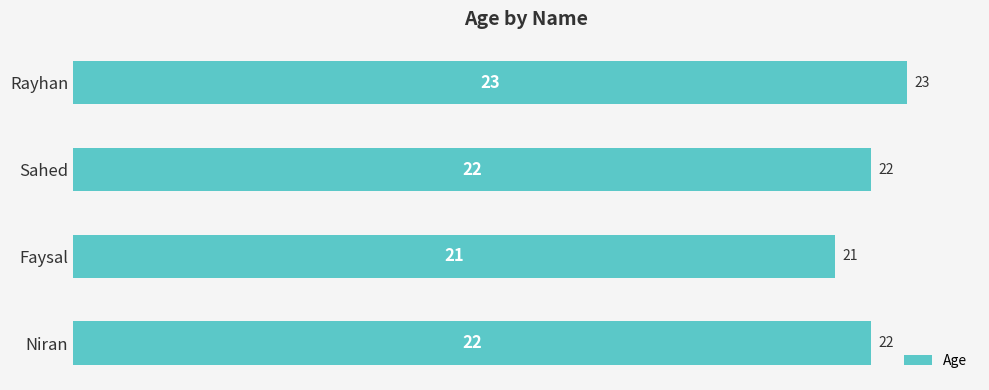

Is it true that the value at Sahed is 37?

False